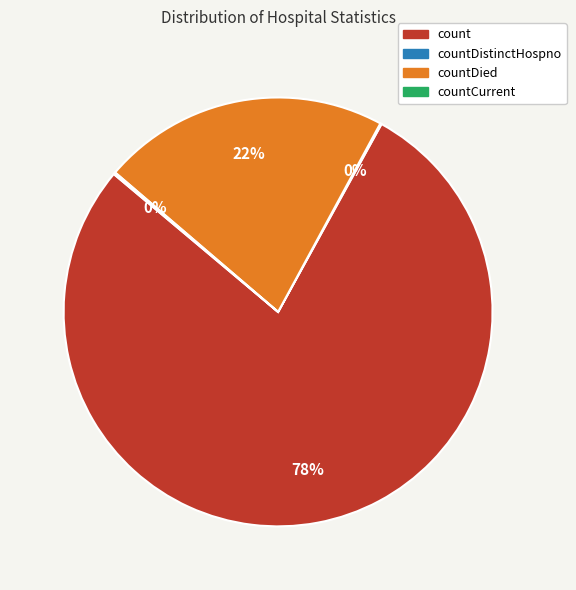

True or false: countDied accounts for 22% of the total.

True